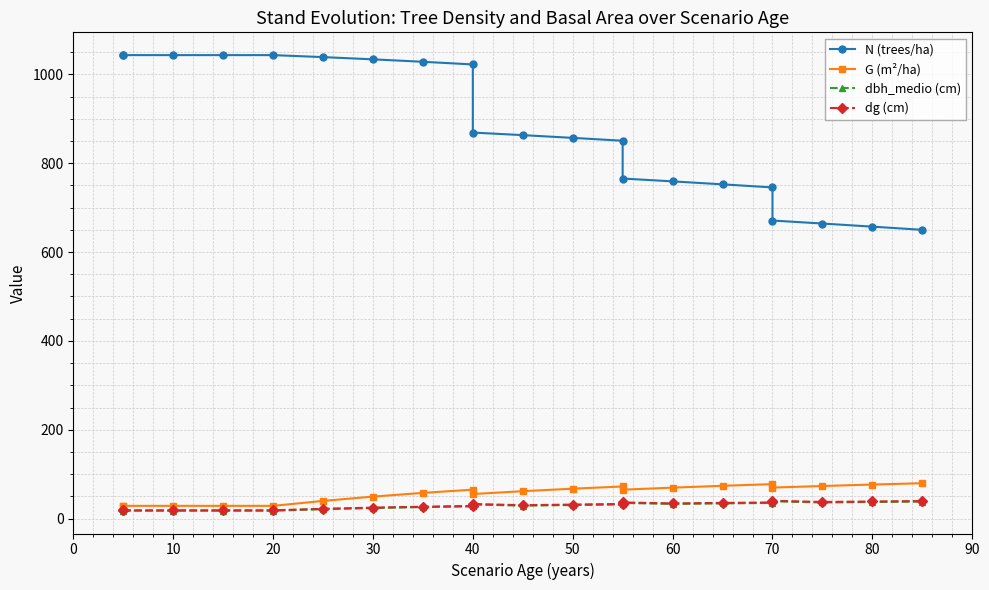

Does the chart display data point markers on the line(s)?

Yes